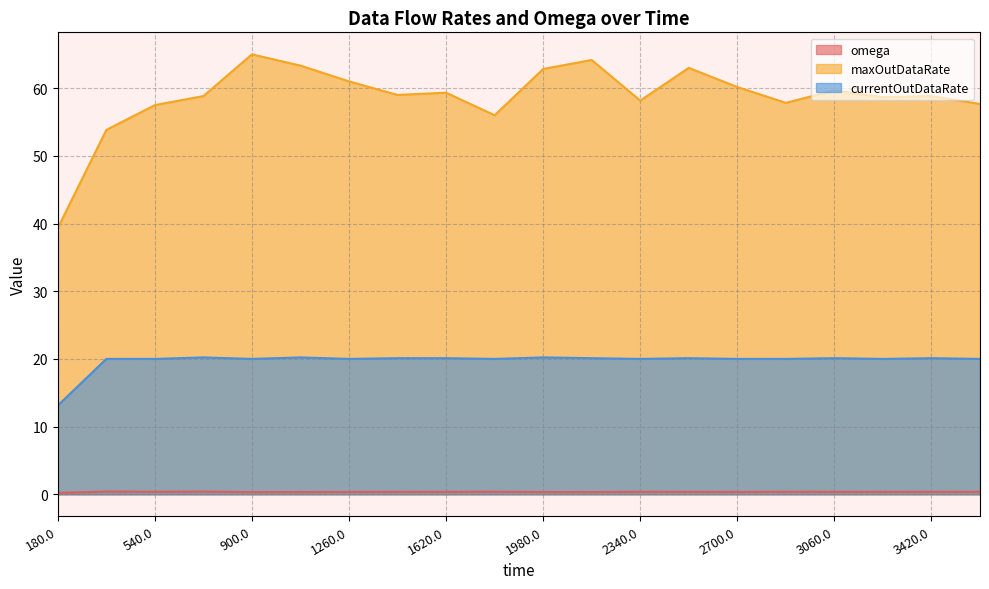

Is the value of maxOutDataRate at 3600.0 greater than the value of currentOutDataRate at 2160.0?

Yes